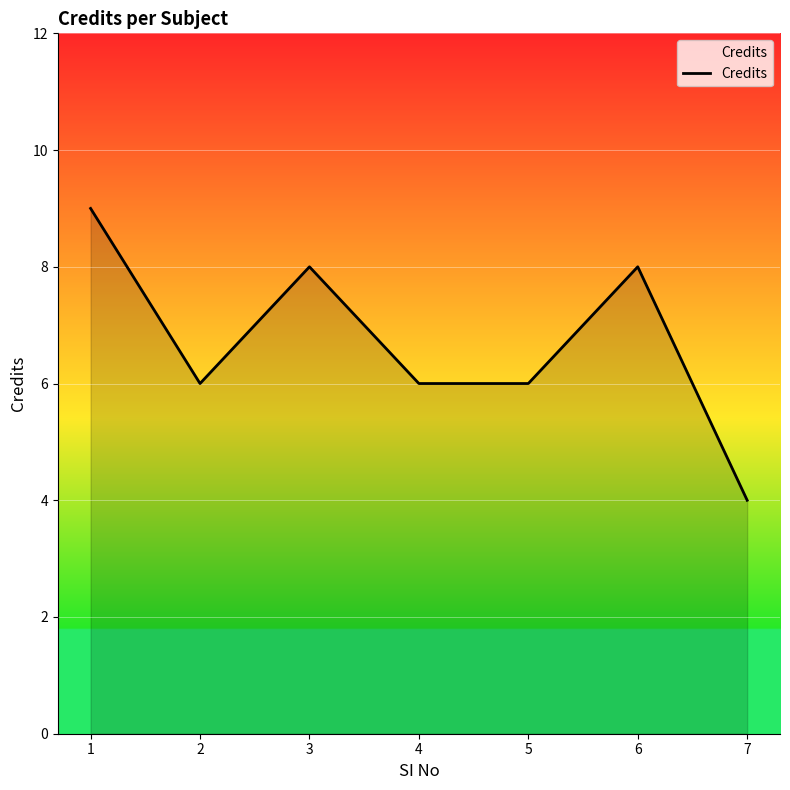

Does the chart display data point markers on the line(s)?

No